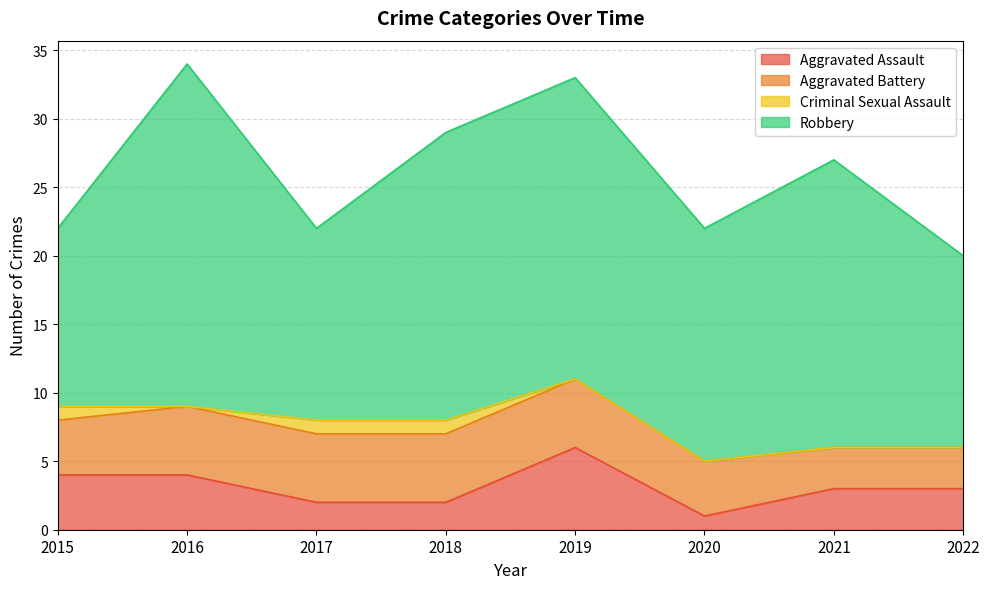

The value of Aggravated Battery at 2019 is 1. True or false?

False